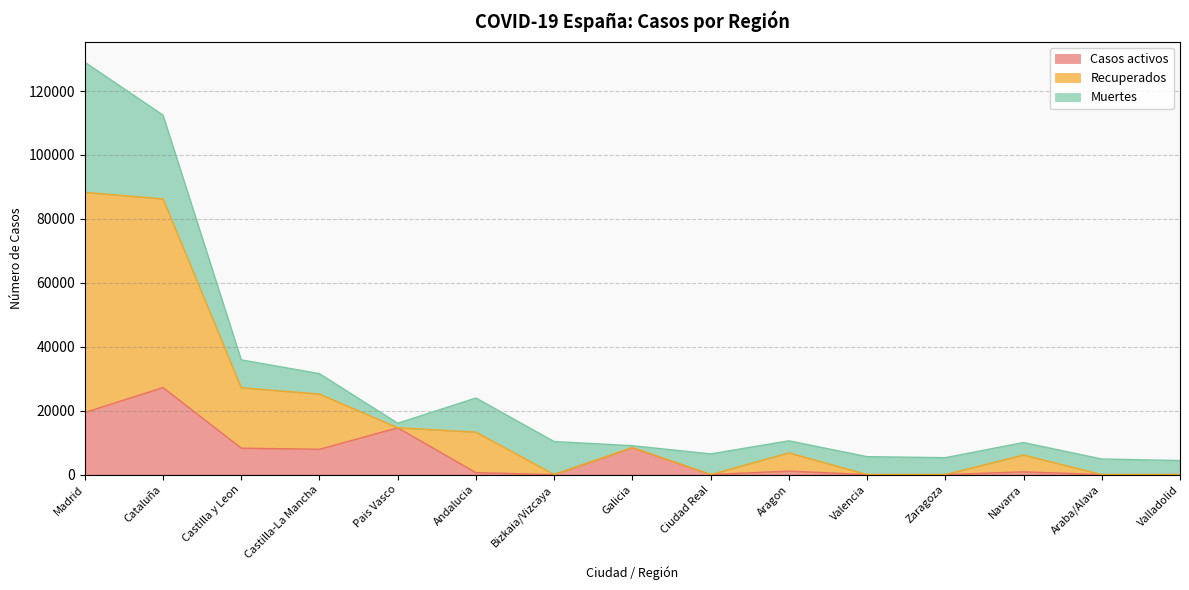

What is the maximum value for Casos activos?

27229